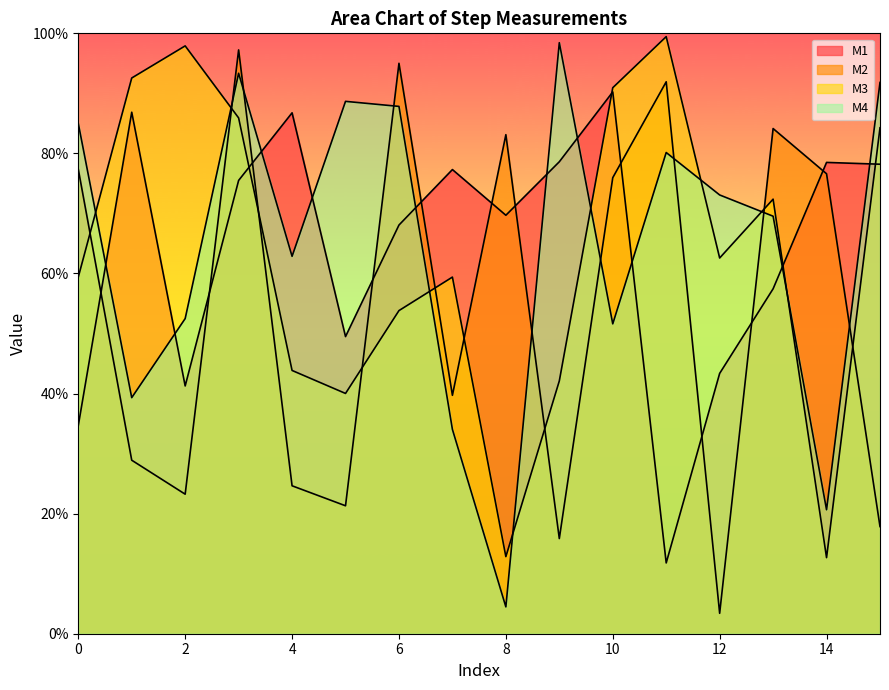

True or false: M3 has a value of 89.8 at 0.

False